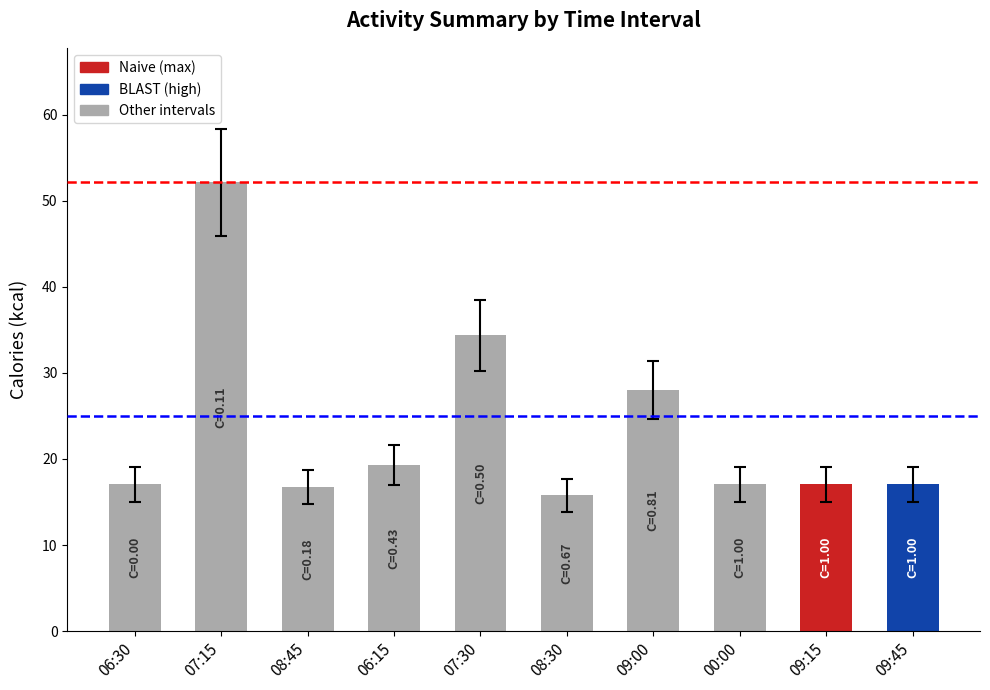

What is the value of the 7th bar from the left?

28.0